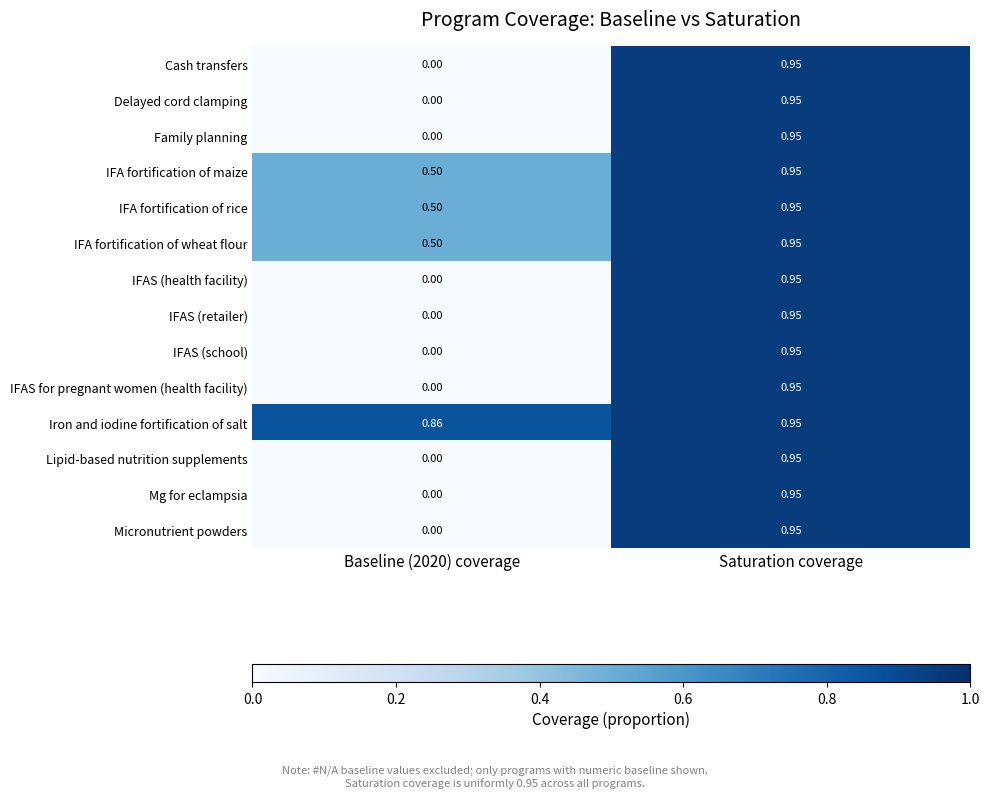

At which category is the sum across all series the highest?

Saturation coverage